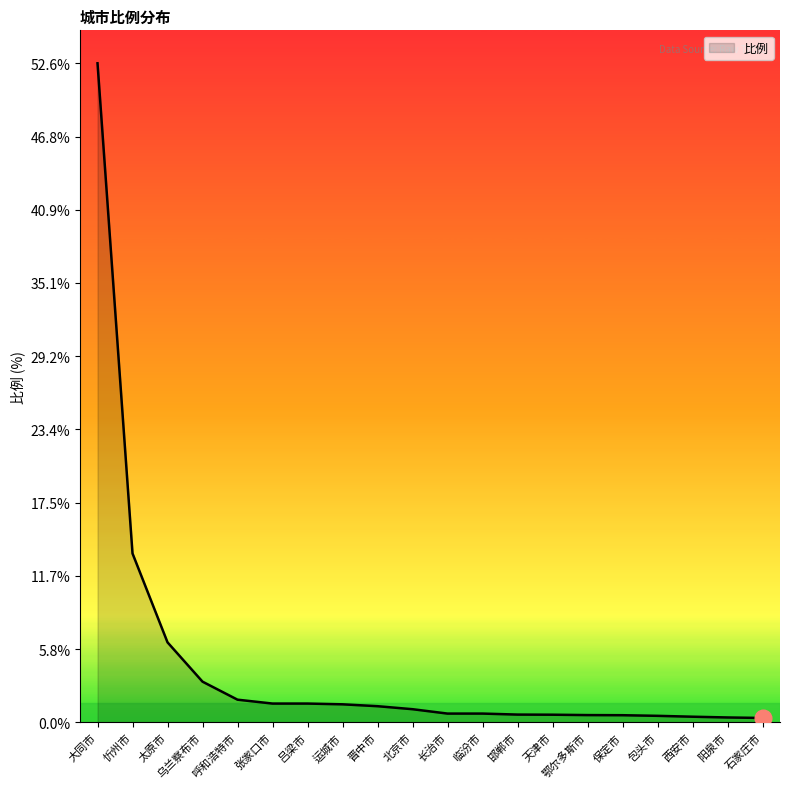

What is the greatest value displayed?

52.6